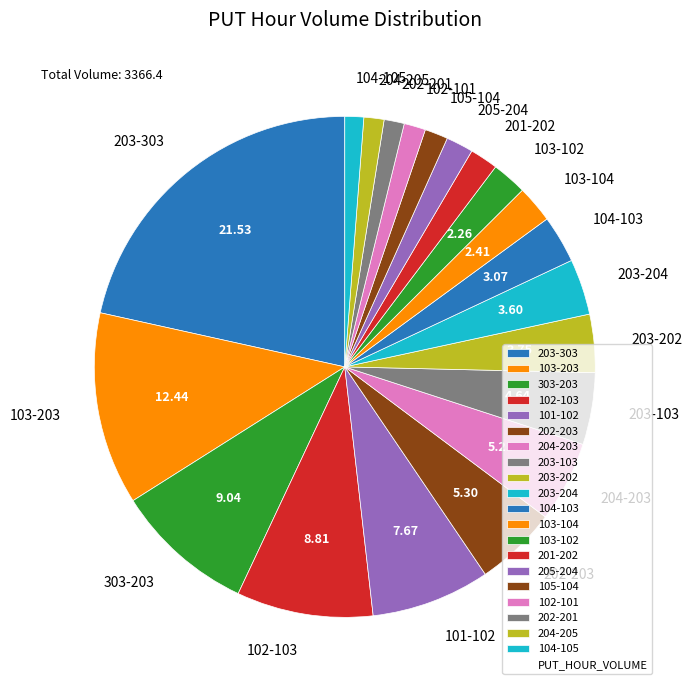

Count the number of slices in the pie.

20